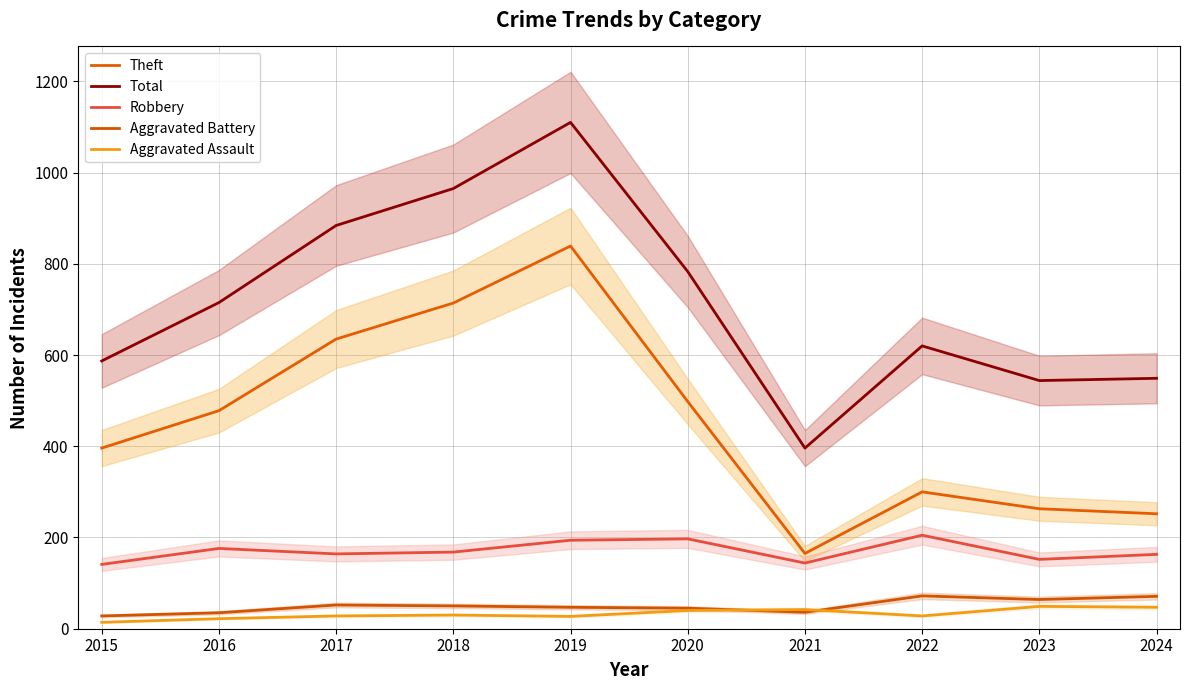

Between 2015 and 2020, which is larger?

2020